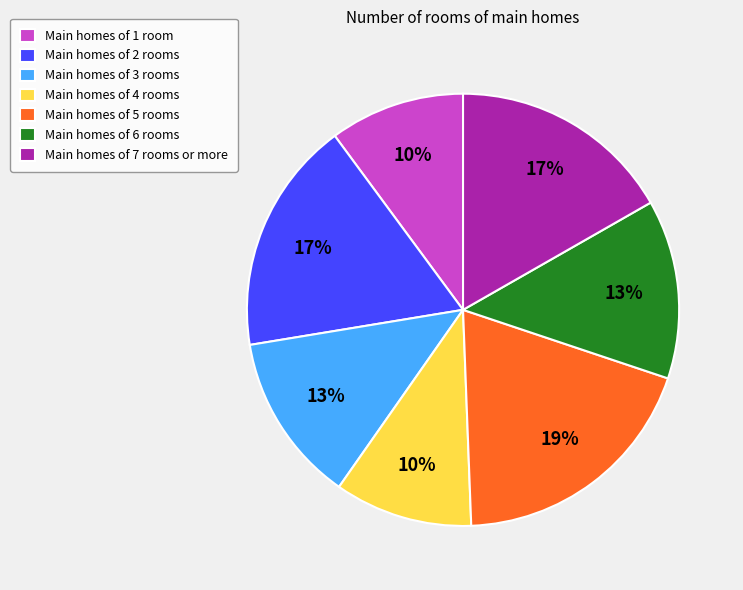

To the nearest percent, what is the average slice percentage?

14%